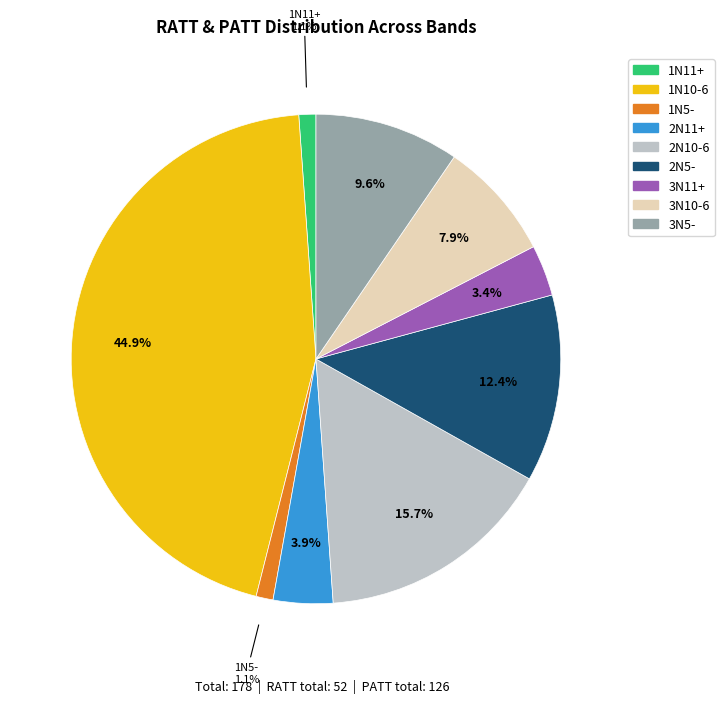

Is there any slice that represents more than half of the pie?

No